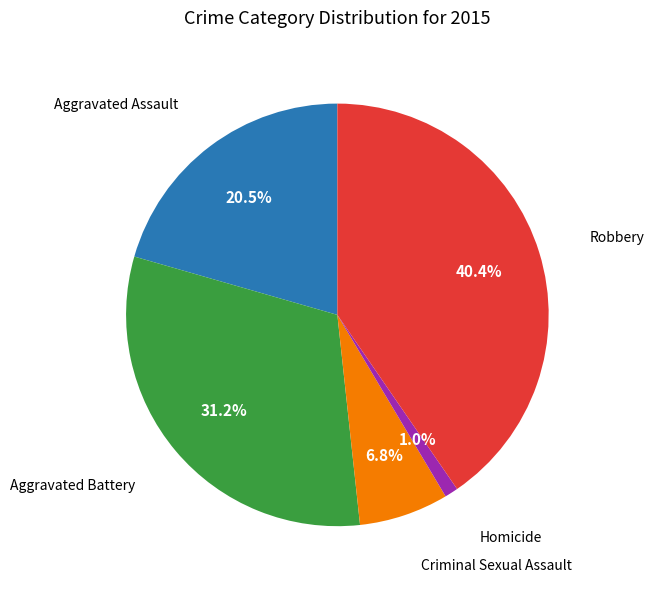

Which has a higher value, Aggravated Battery or Criminal Sexual Assault?

Aggravated Battery